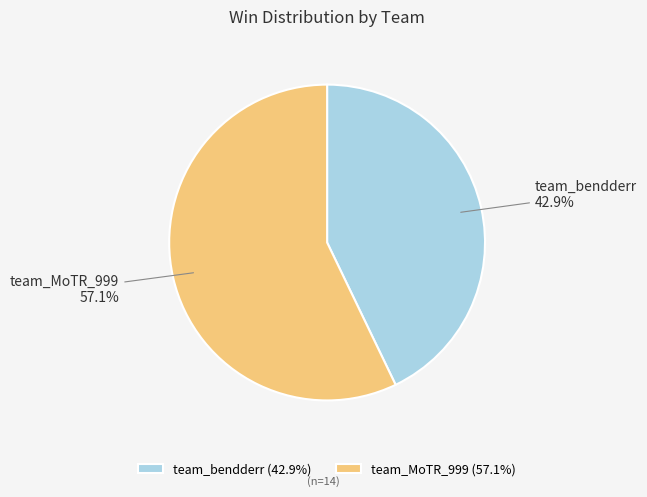

To the nearest percent, what percentage of the pie is team_bendderr?

43%